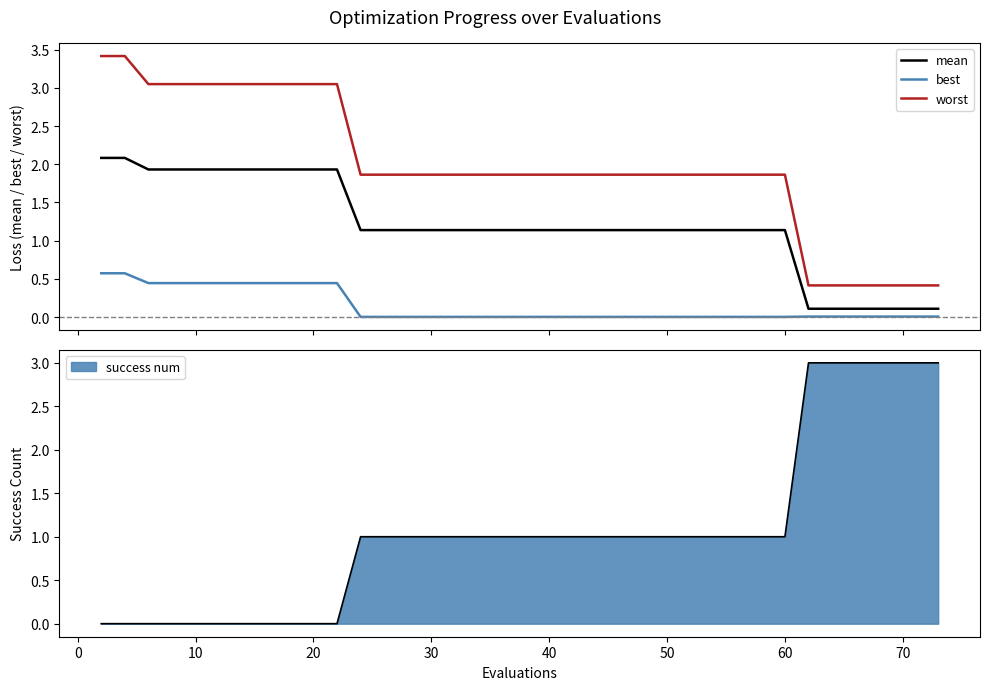

True or false: mean has more than 1 points higher than both neighbors.

False